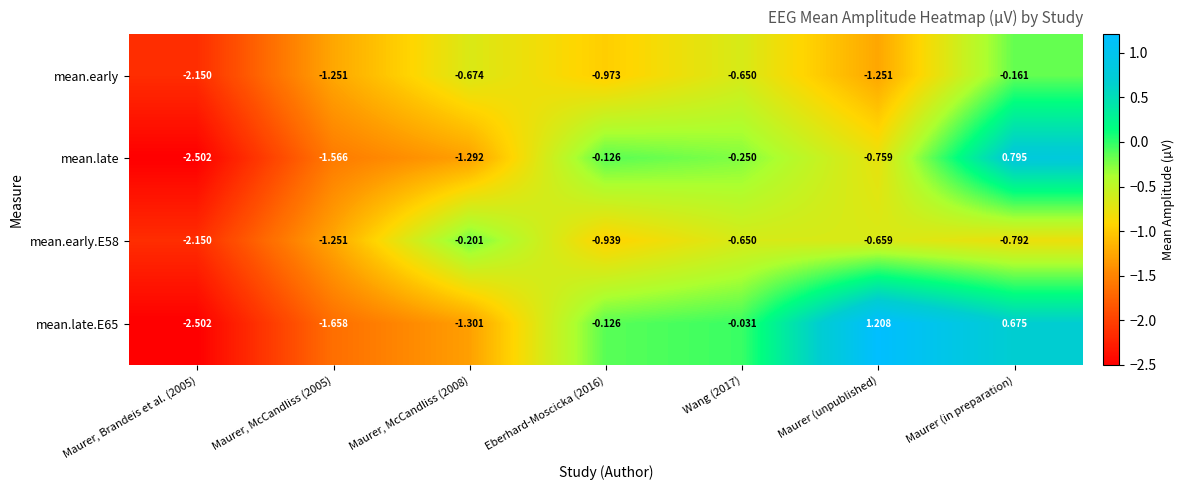

At which category does the chart reach its peak across all series?

Maurer (unpublished)